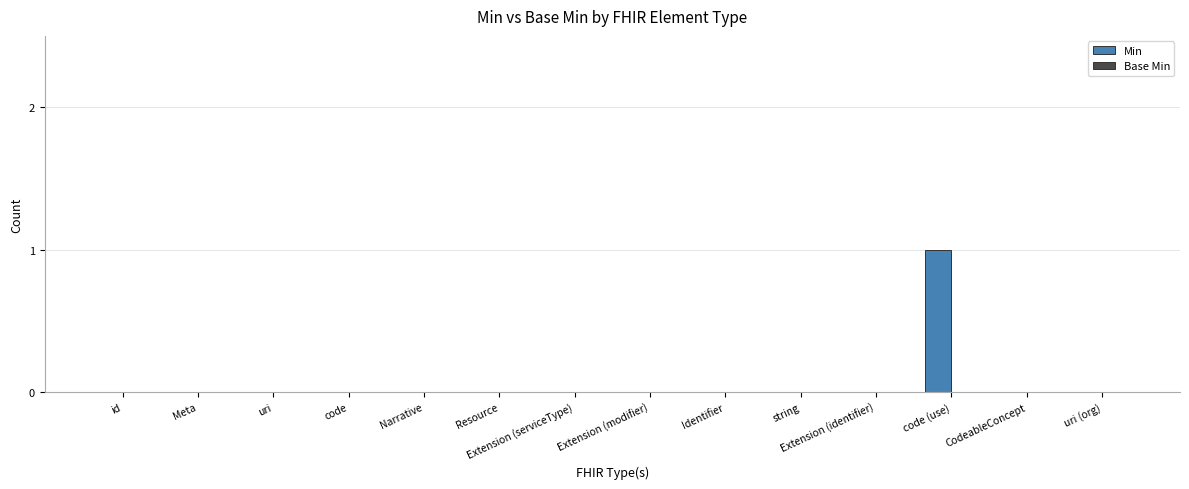

Between Extension (identifier) and code (use), which is larger?

code (use)